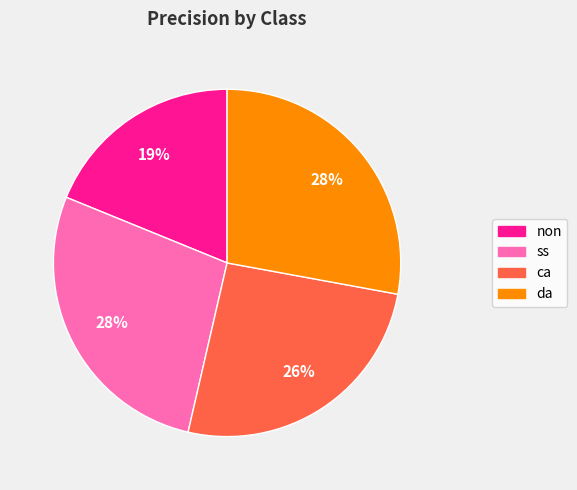

Does ca represent more than half of the total?

No